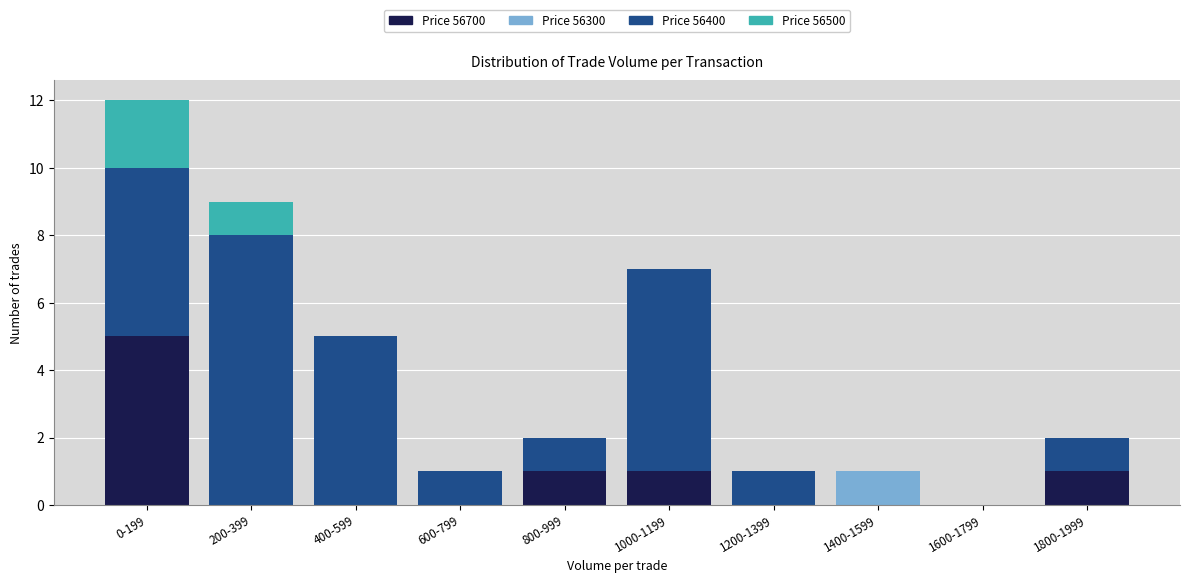

At which category is the sum across all series the highest?

0-199